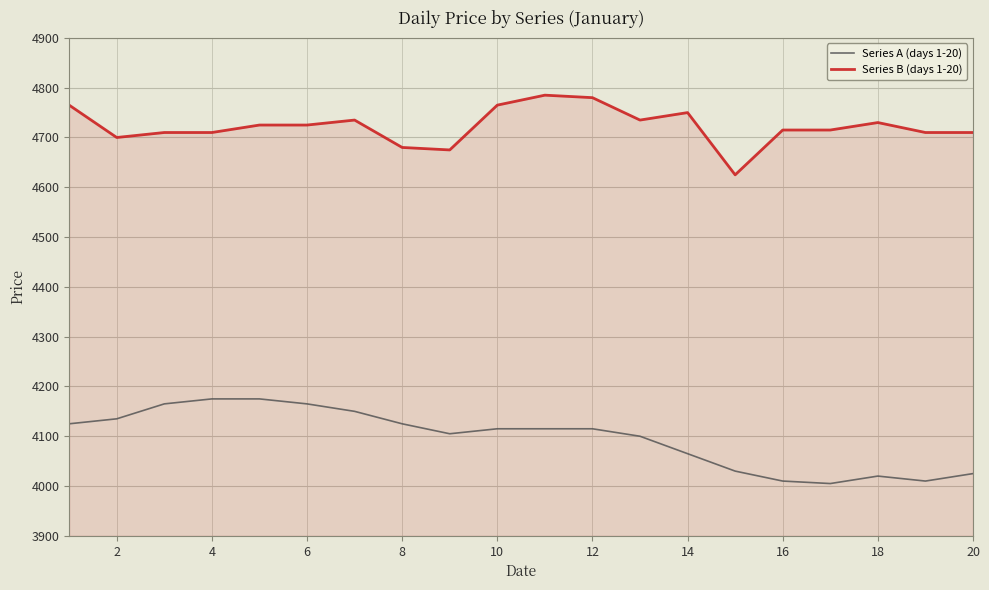

List the series in order of their overall mean, lowest first.

Series A (days 1-20), Series B (days 1-20)